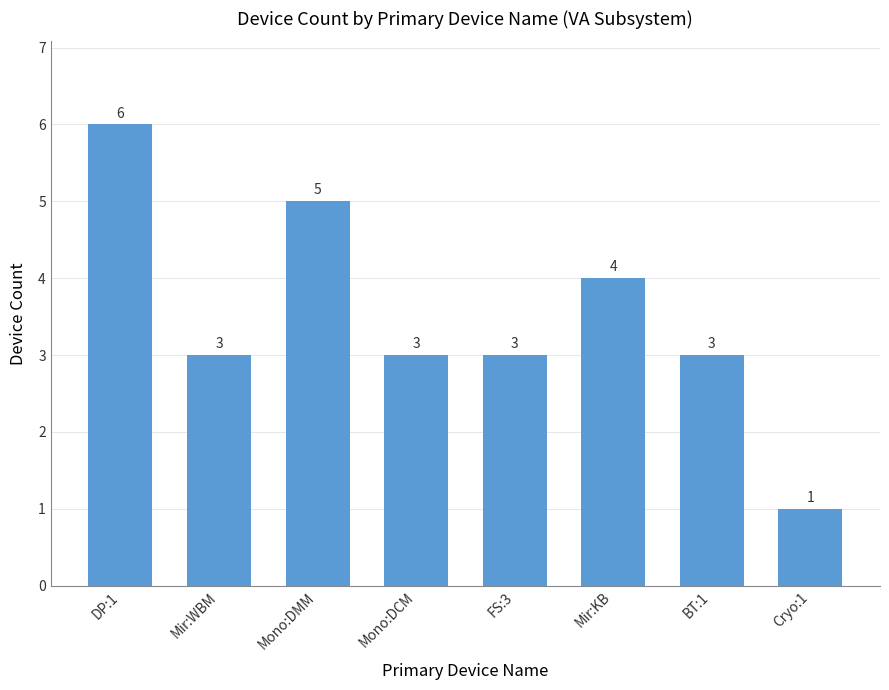

What is the average value?

4